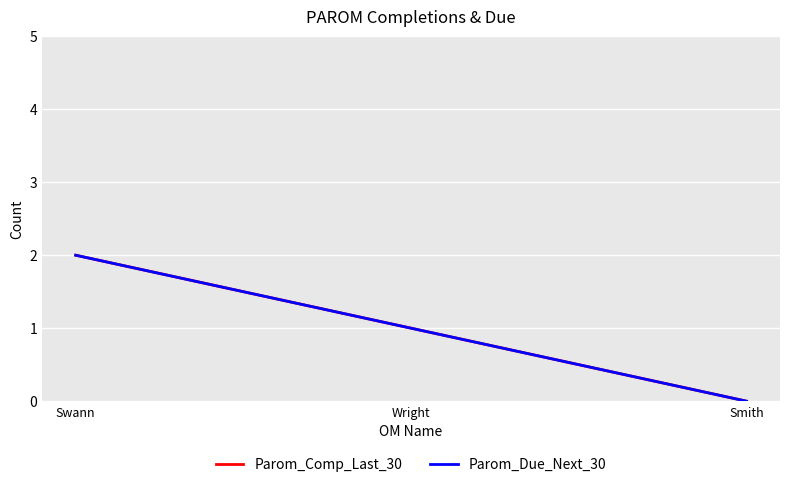

At which label is Parom_Due_Next_30 closest to 1?

Wright